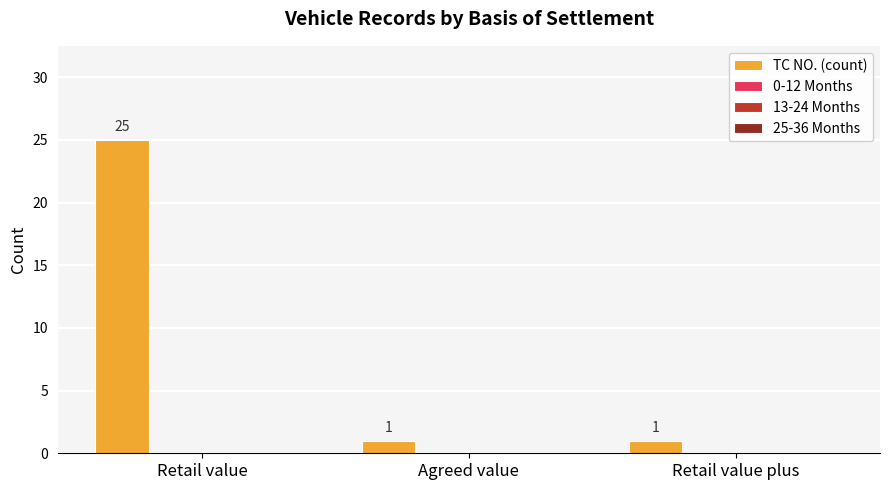

Reading left to right, list all the values displayed in this chart.

25	1	1